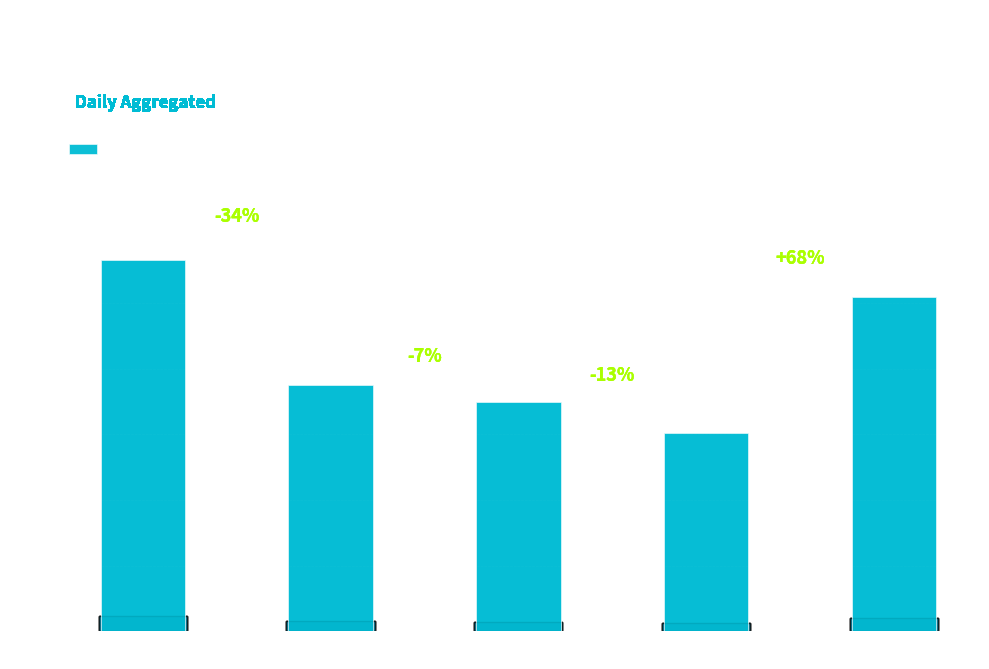

What is the sum of all values?

10501048